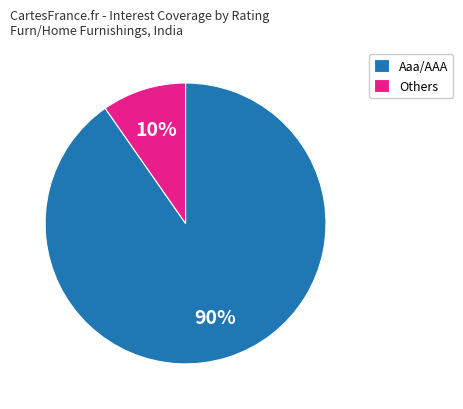

Is there any slice that represents more than half of the pie?

Yes